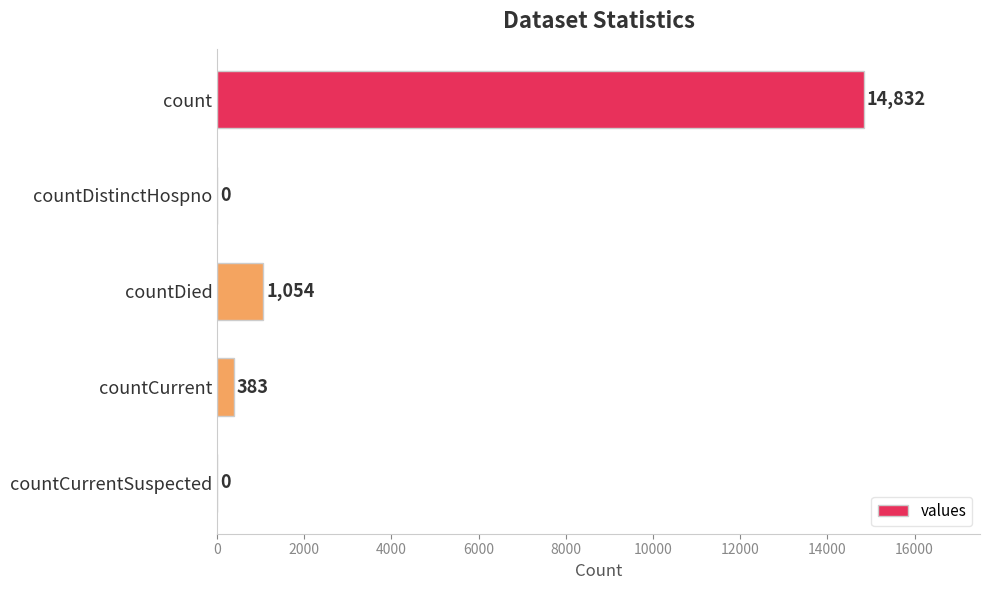

What is the sum of the values at countDied and count?

15886